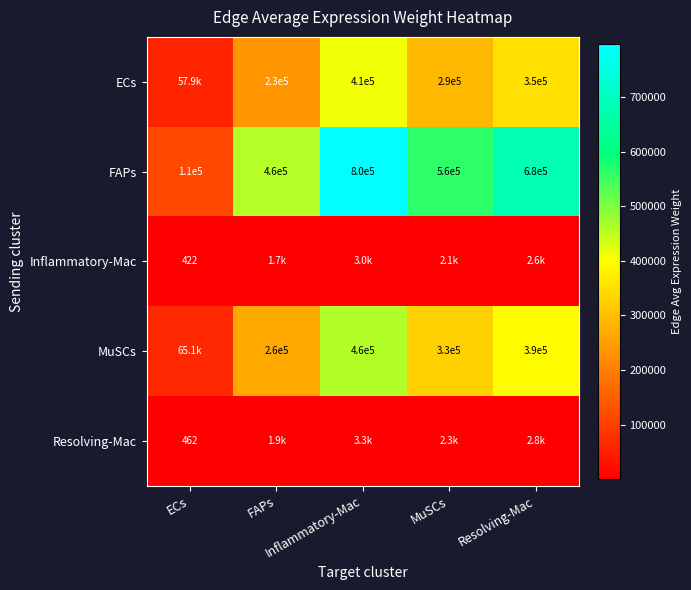

True or false: ECs has a value of 493021.9 at Resolving-Mac.

False